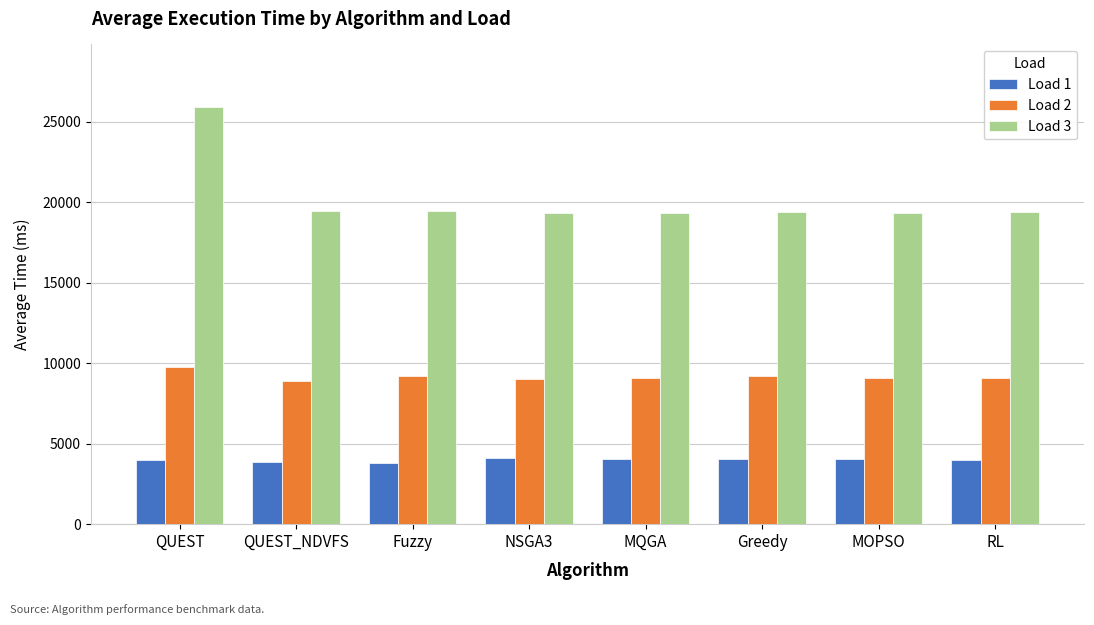

At how many categories does at least one series exceed 4050?

8